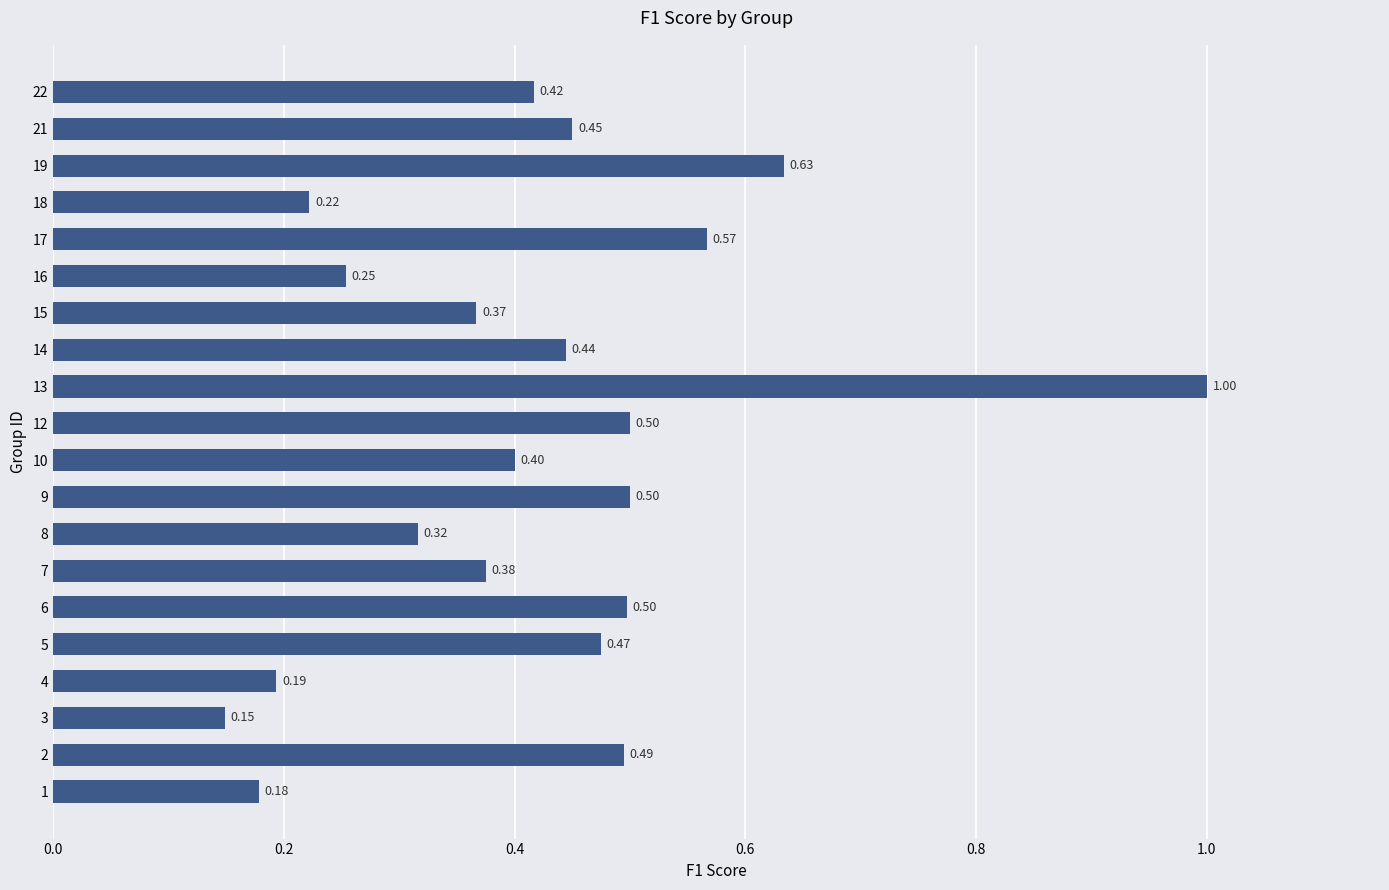

Between 14 and 17, which is larger?

17